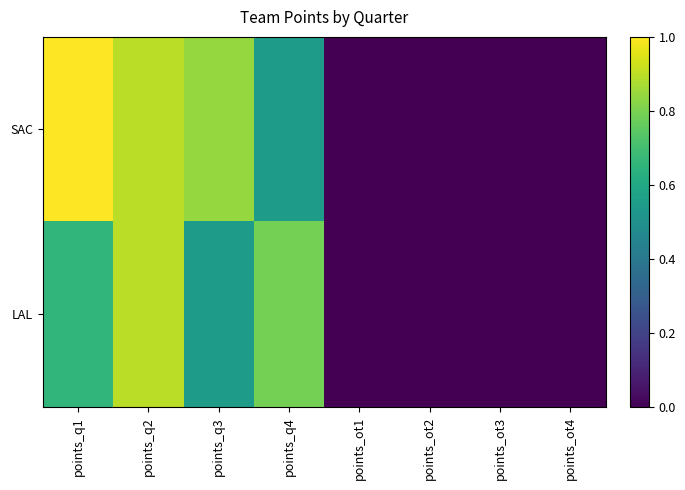

At which category does the chart reach its minimum across all series?

points_ot1